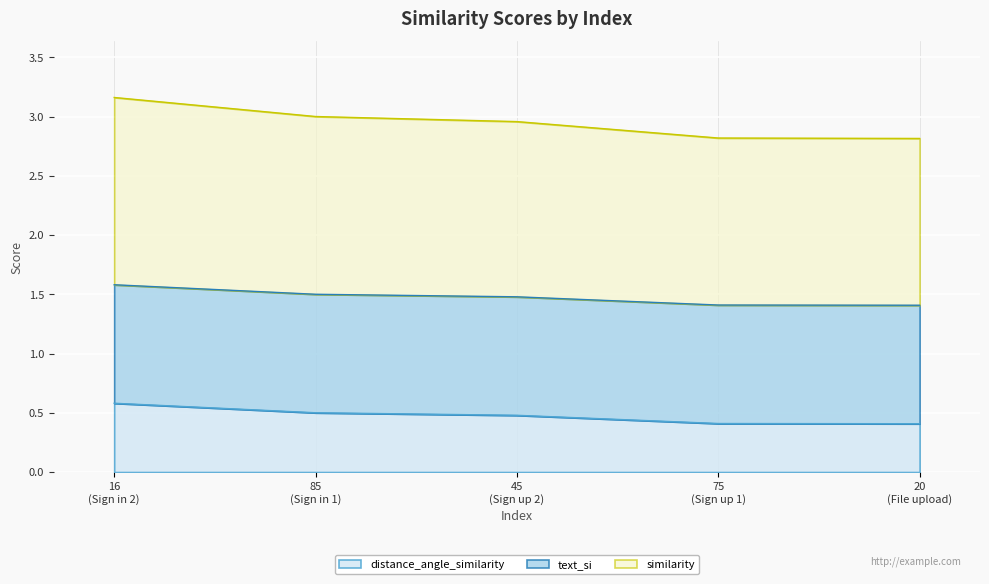

Which series has the largest total across all categories?

similarity